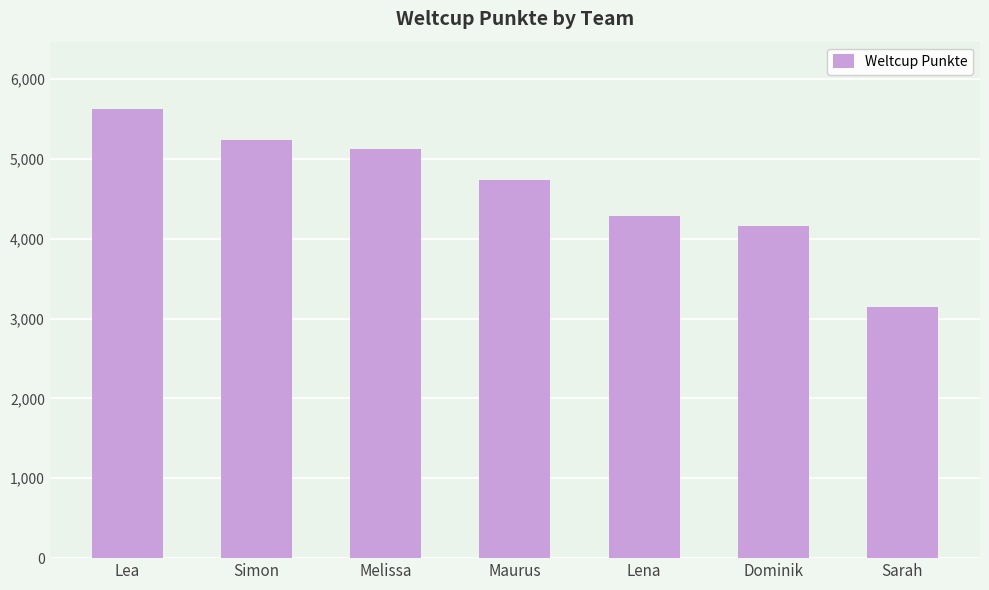

The value at Melissa is 5124. True or false?

True